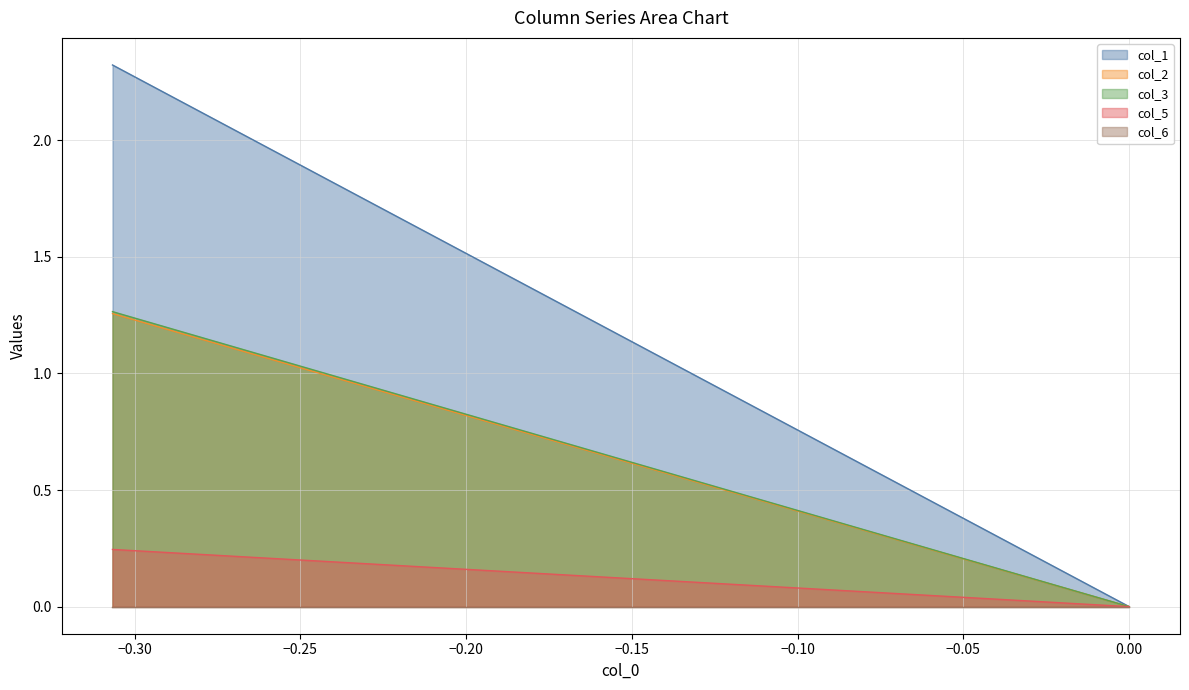

Which series has the widest spread of values?

col_1